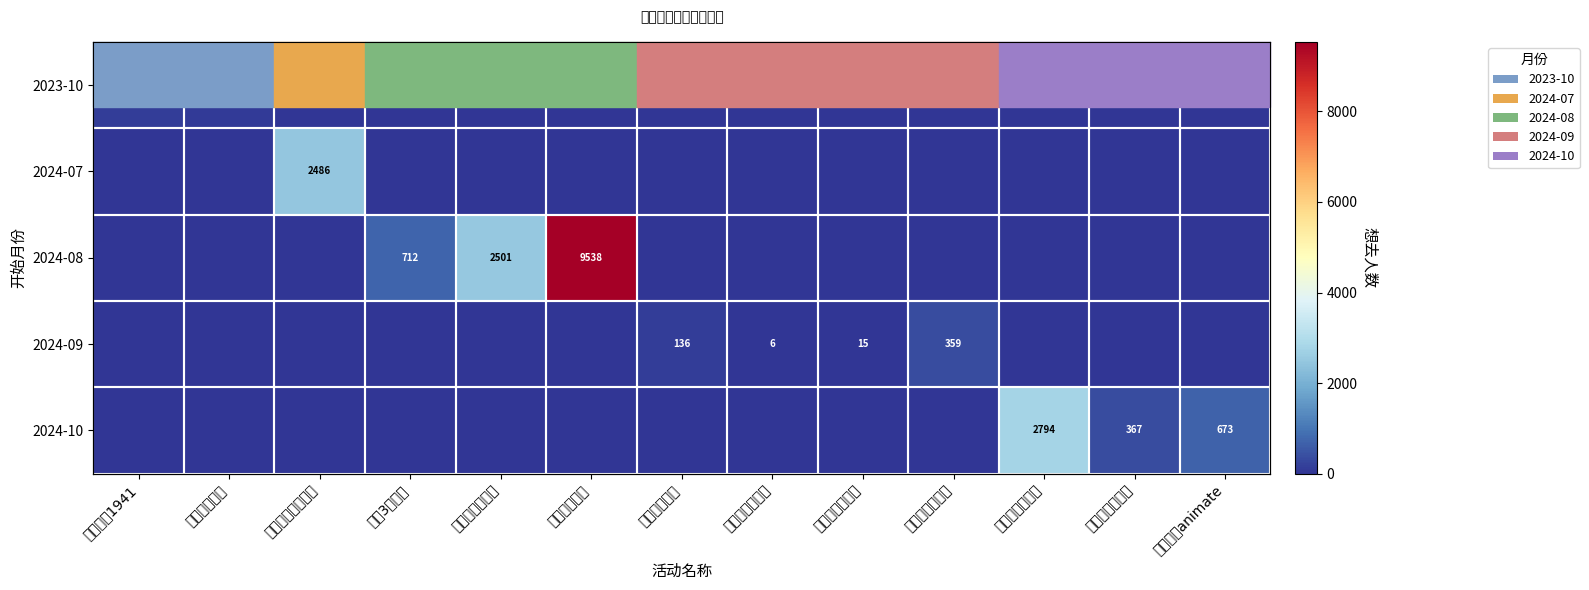

What is the maximum value shown in the chart?

9538